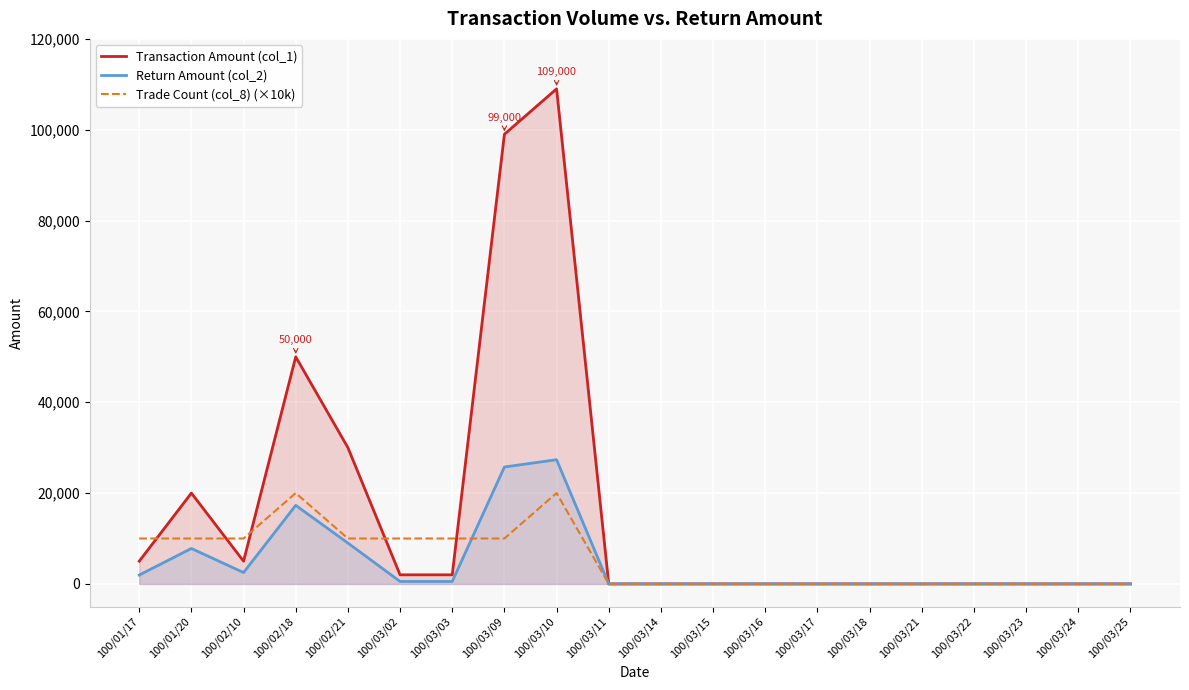

Count the Trade Count (col_8) (×10k) values in the range 0 to 10000.

18